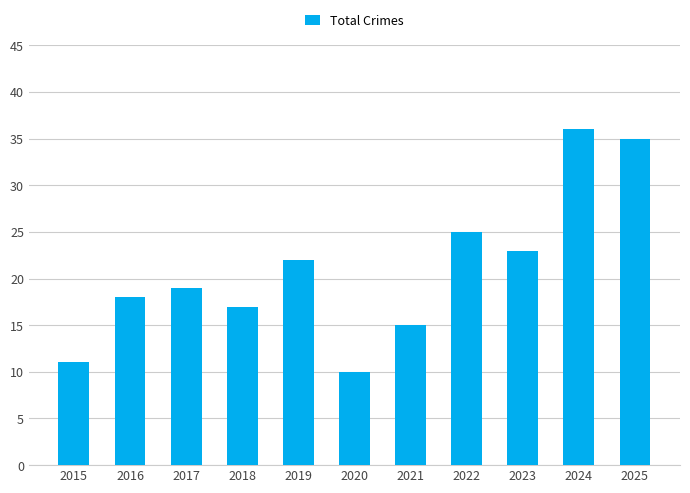

Between 2023 and 2020, which is larger?

2023